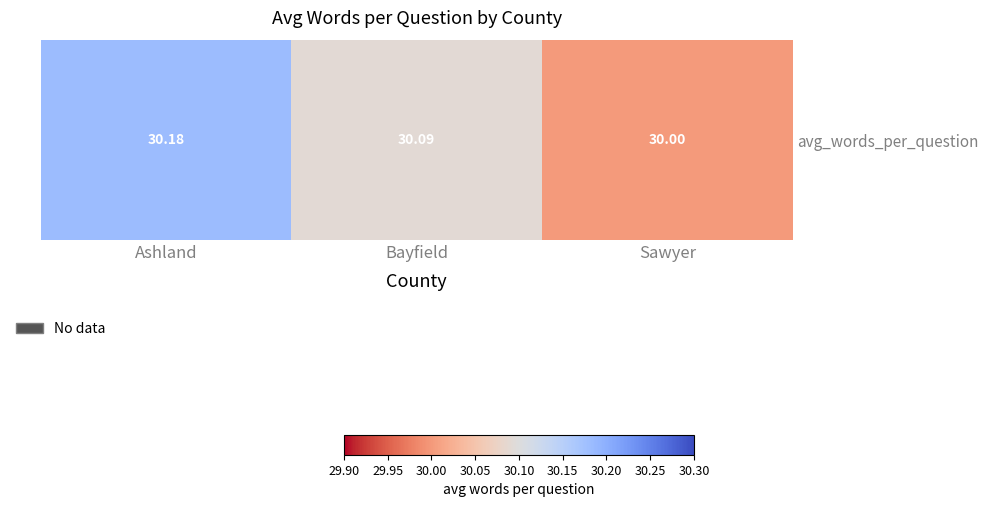

Which has a higher value, Ashland or Sawyer?

Ashland